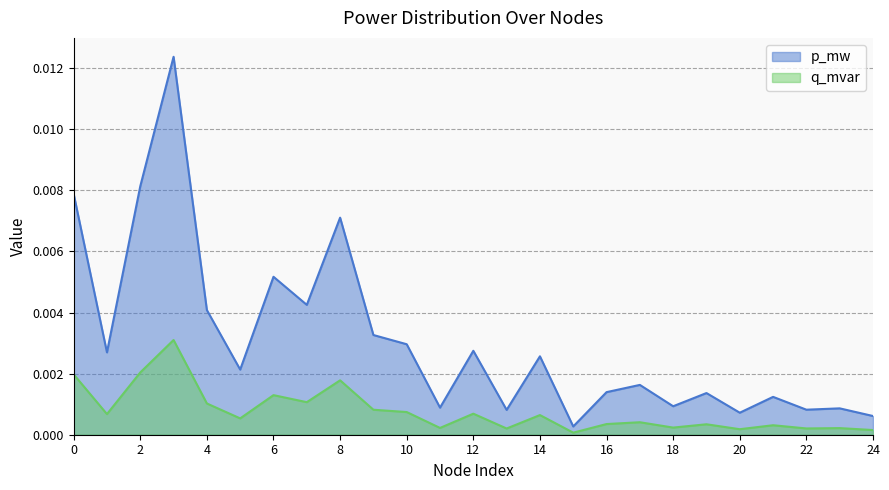

True or false: p_mw and q_mvar cross at least once.

False